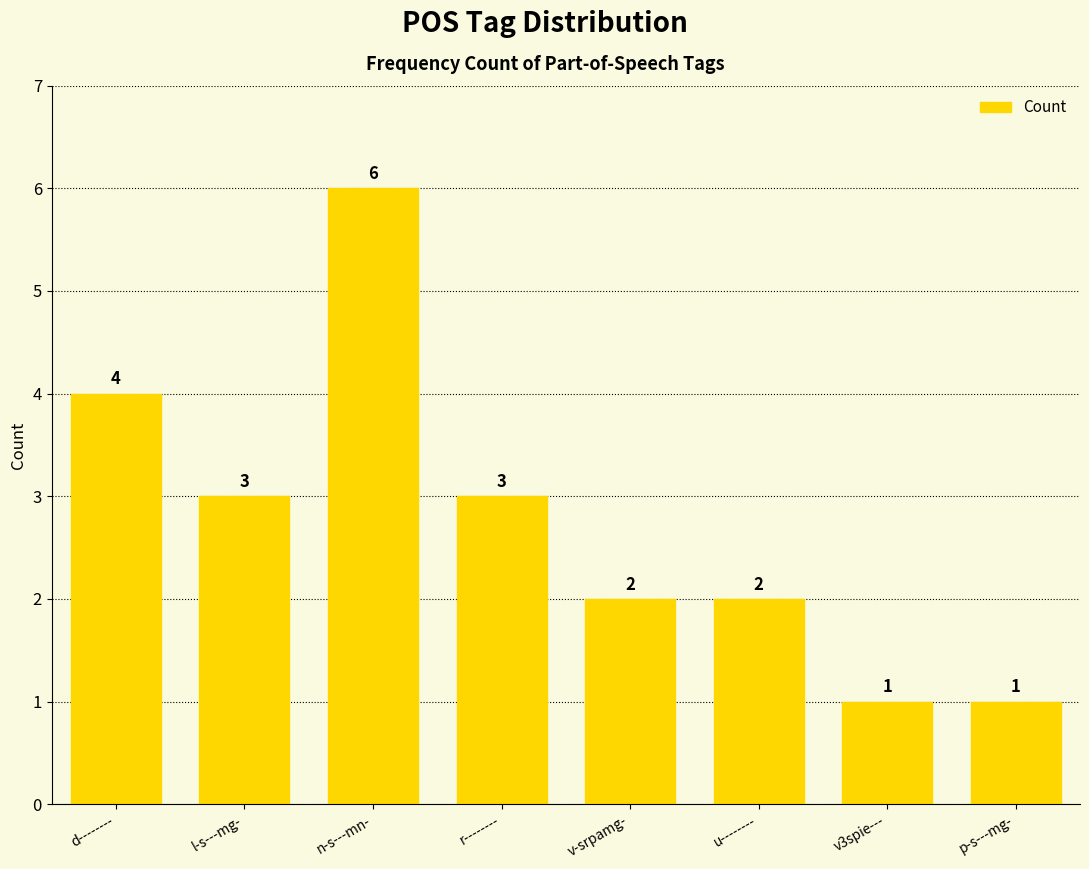

What position from the left is p-s---mg-?

8